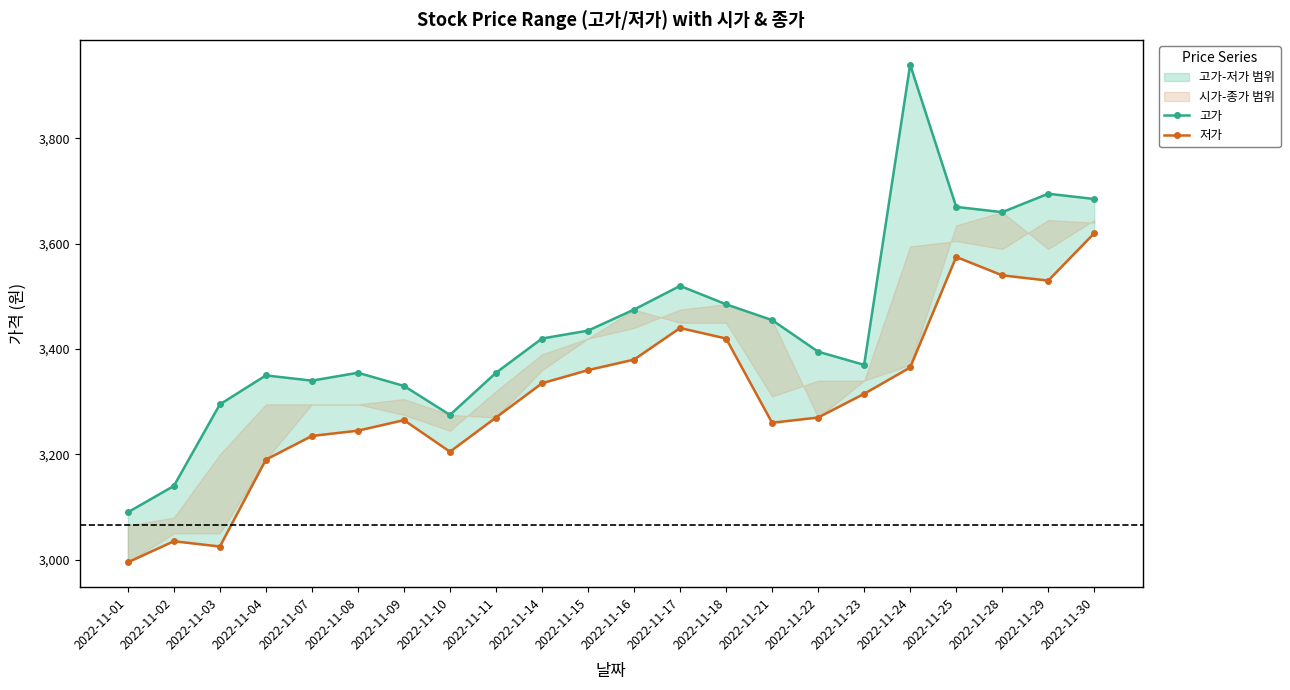

Is the value of 저가 at 2022-11-22 greater than the value of 고가 at 2022-11-11?

No